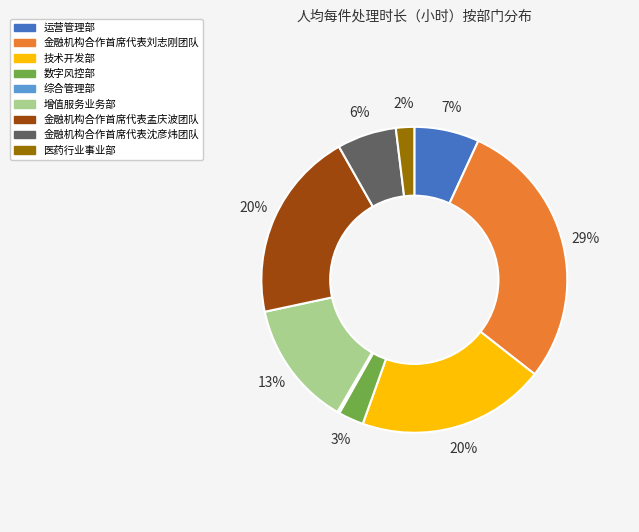

True or false: 运营管理部 accounts for 1% of the total.

False